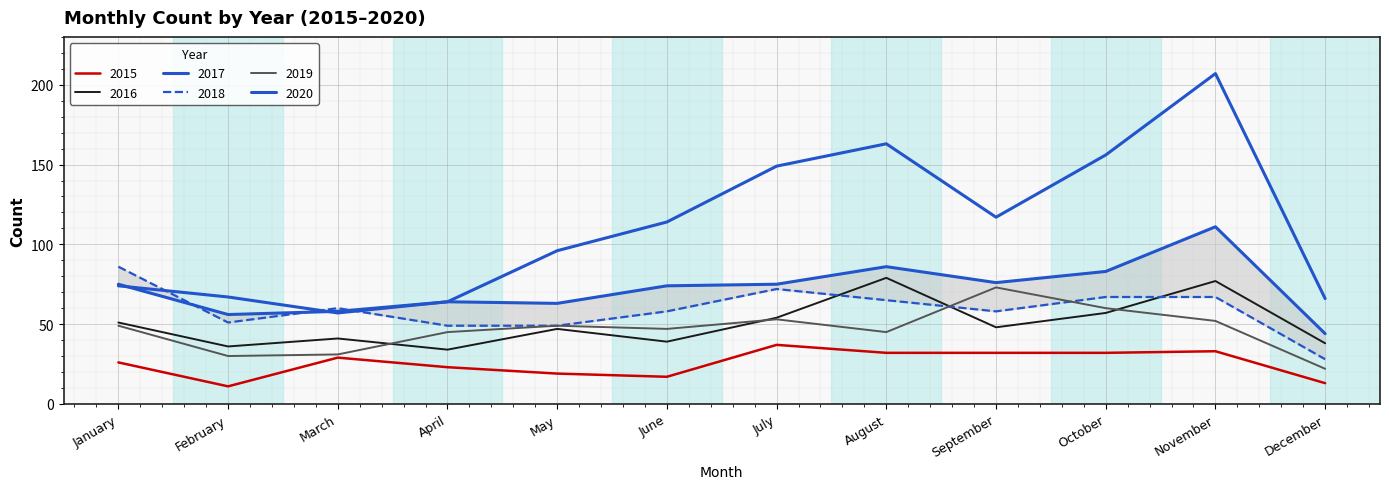

The value of 2017 at April is 37. True or false?

False